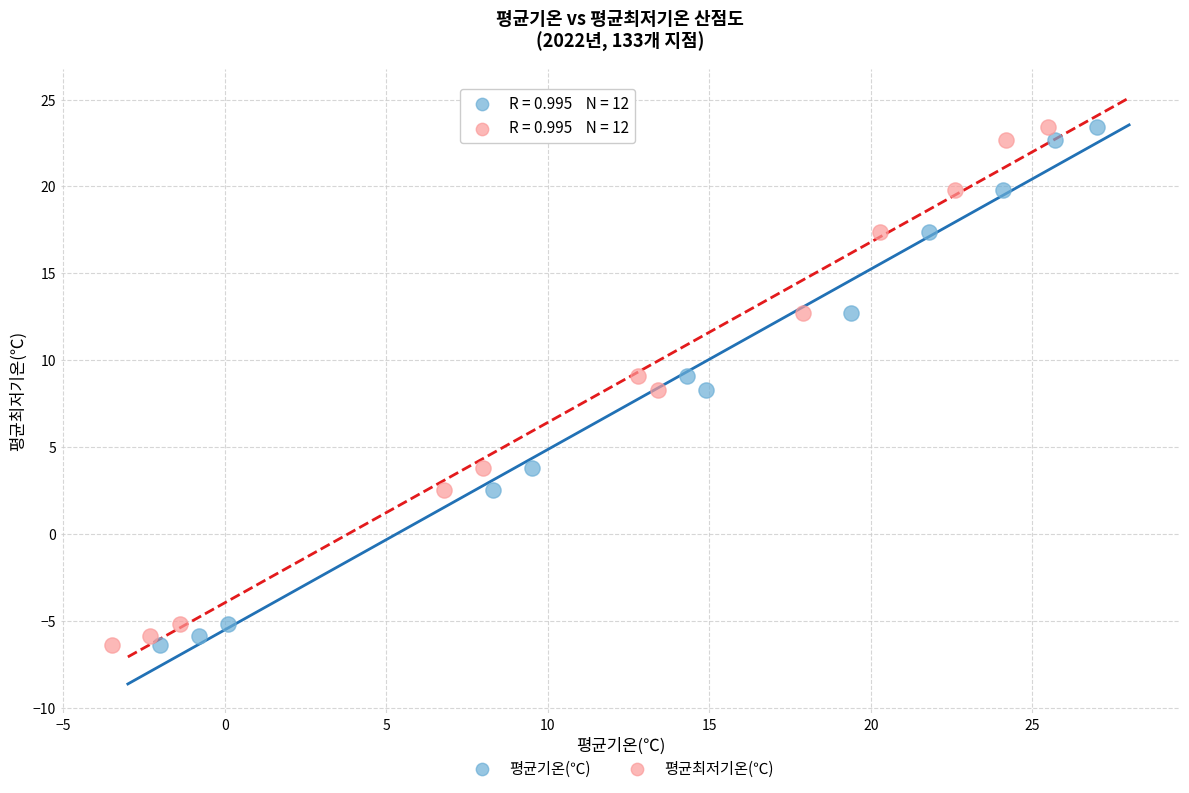

What are all the series names shown in the legend?

평균기온(℃), 평균최저기온(℃)